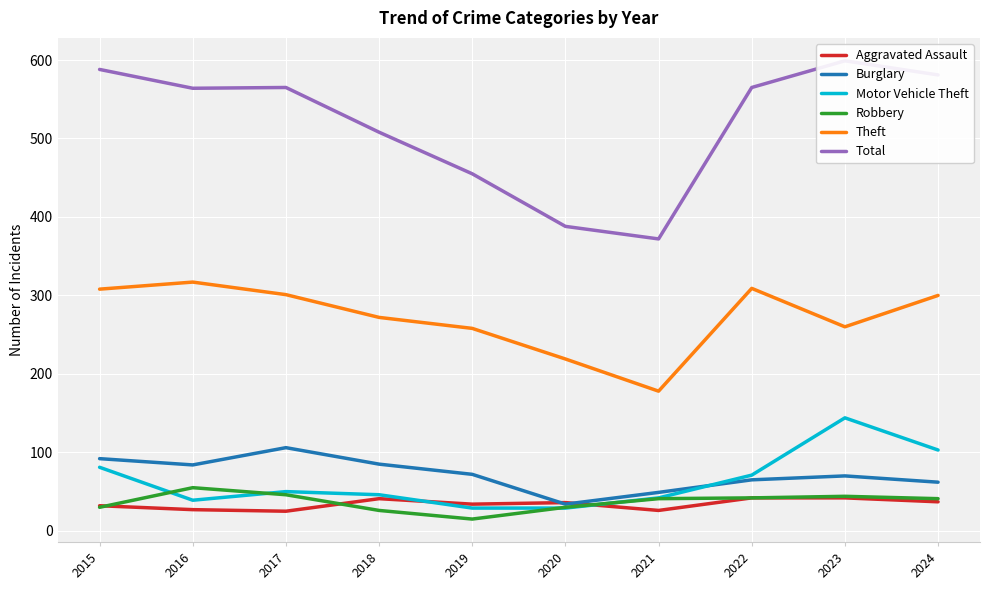

What is the value of the Burglary point at the 1st from the left?

92